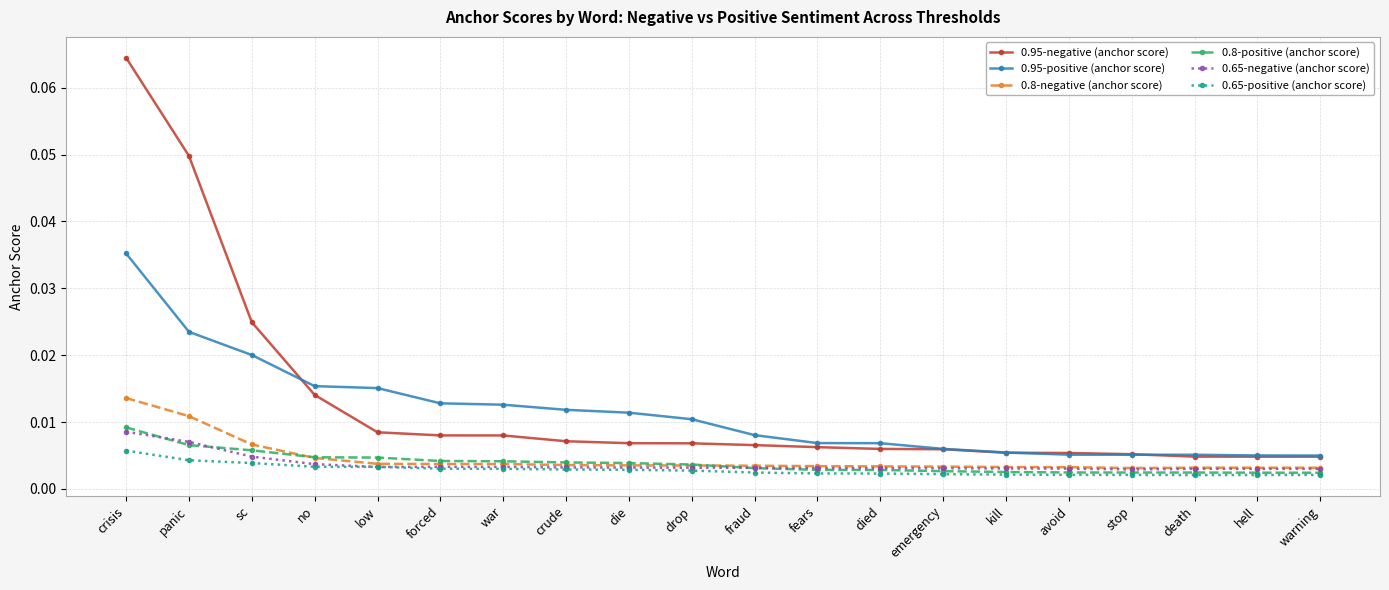

Which label corresponds to the largest value in the chart?

crisis